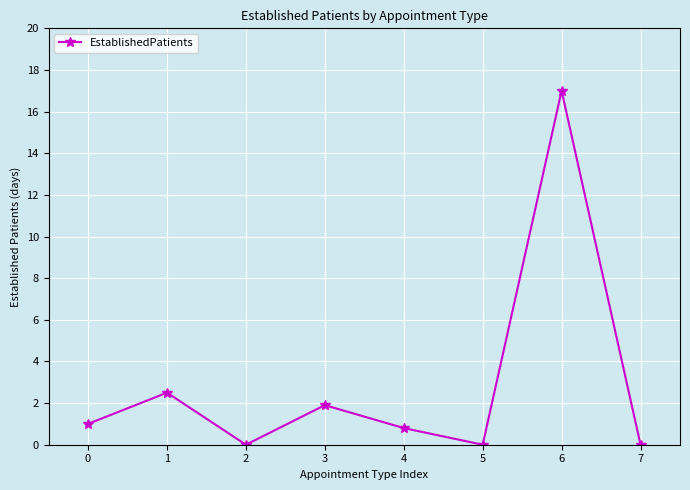

Reading right to left, extract all data points from this chart.

0.0	17.0	0.0	0.8	1.9	0.0	2.5	1.0